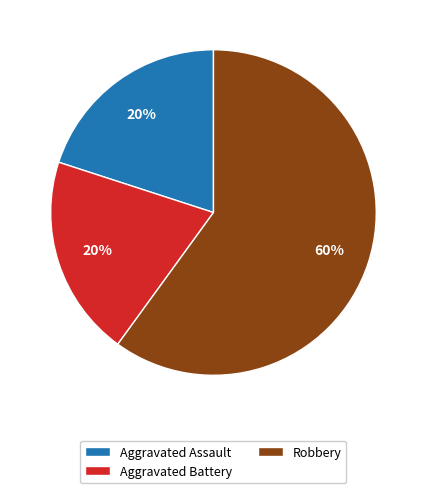

How many slices are in this pie chart?

3